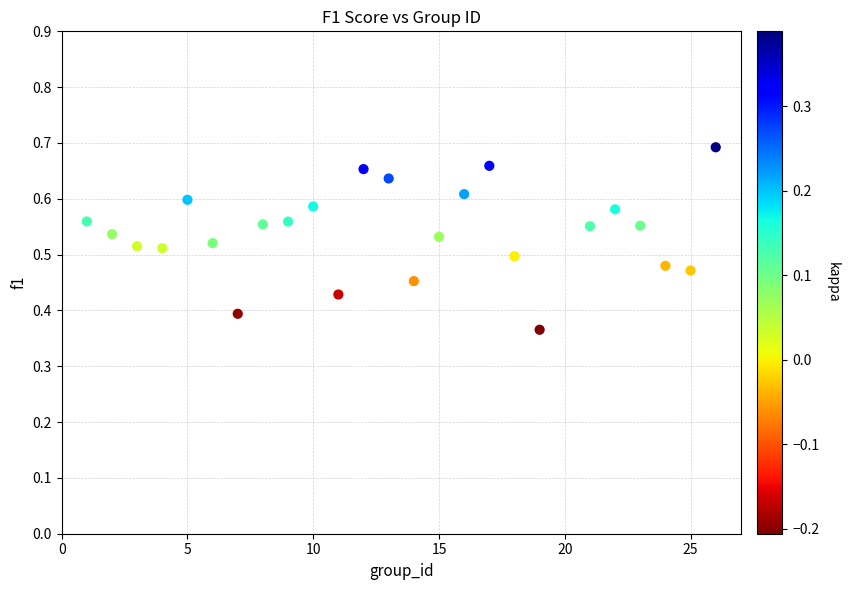

What is the range of X values (max minus min)?

25.0